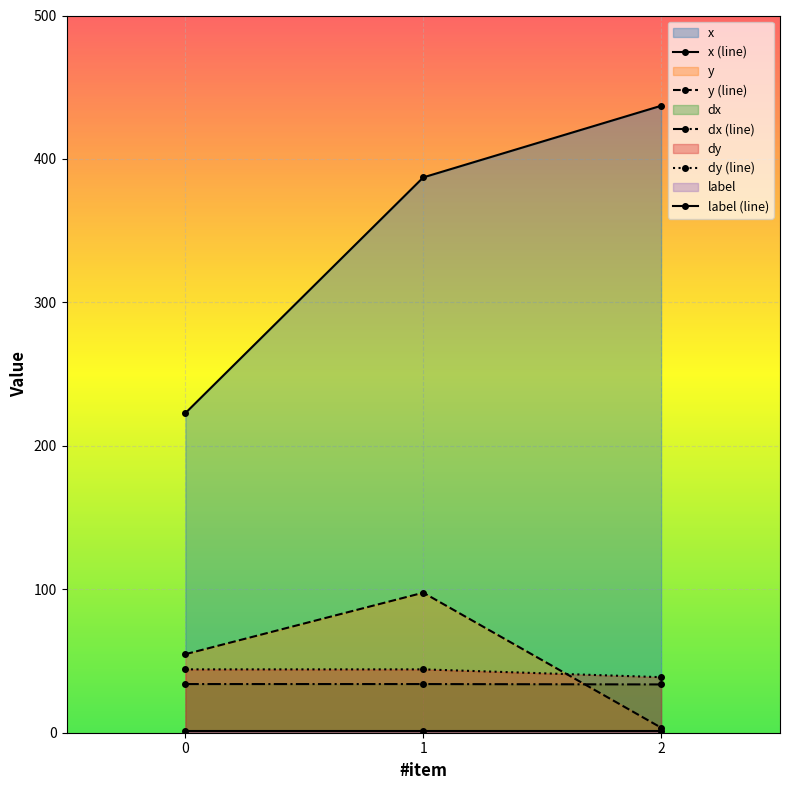

What is the maximum value shown in the chart?

437.1